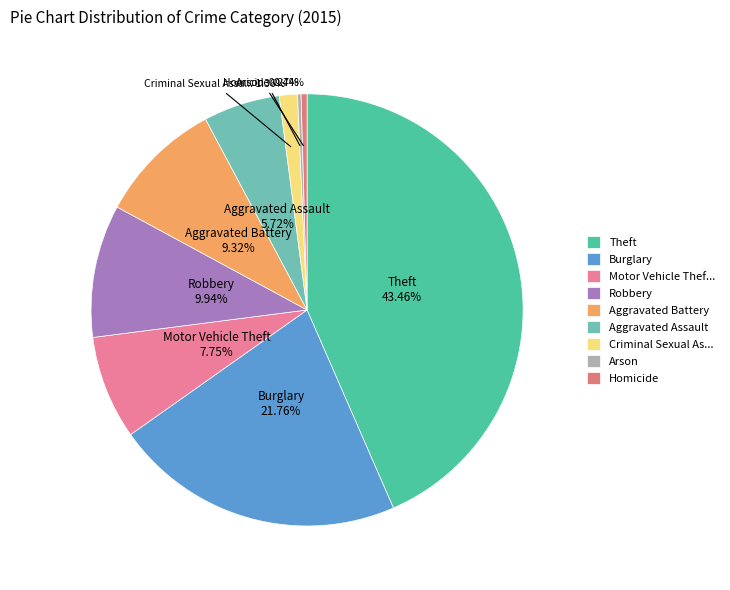

The Burglary slice represents 13% of the pie. True or false?

False